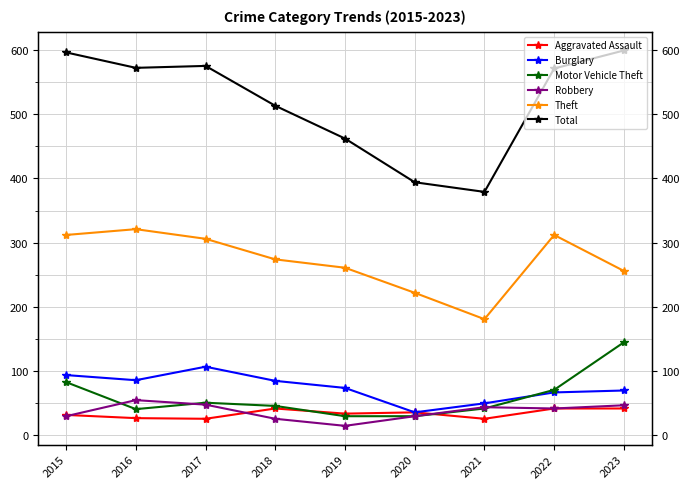

The Motor Vehicle Theft series shows 12 at 2021. True or false?

False